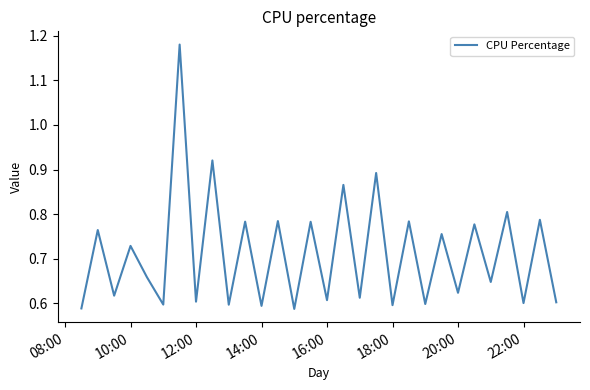

The value at 10:00 is 0.4. True or false?

False